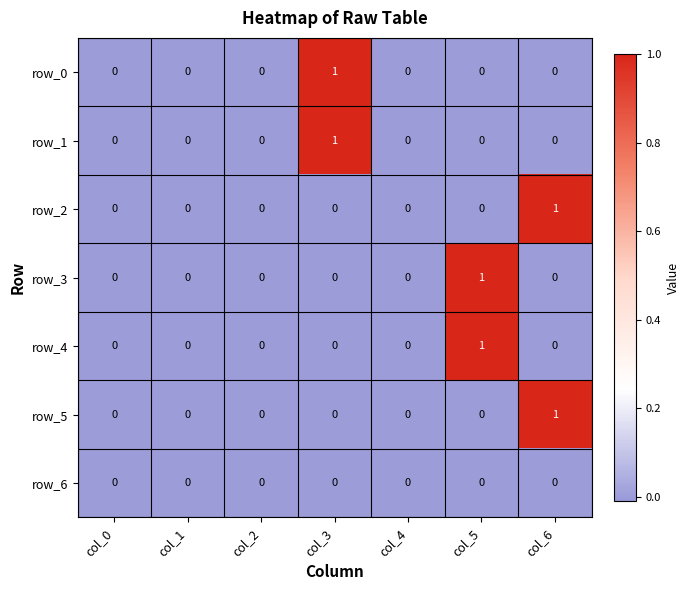

At which label does row_5 reach its peak?

col_6